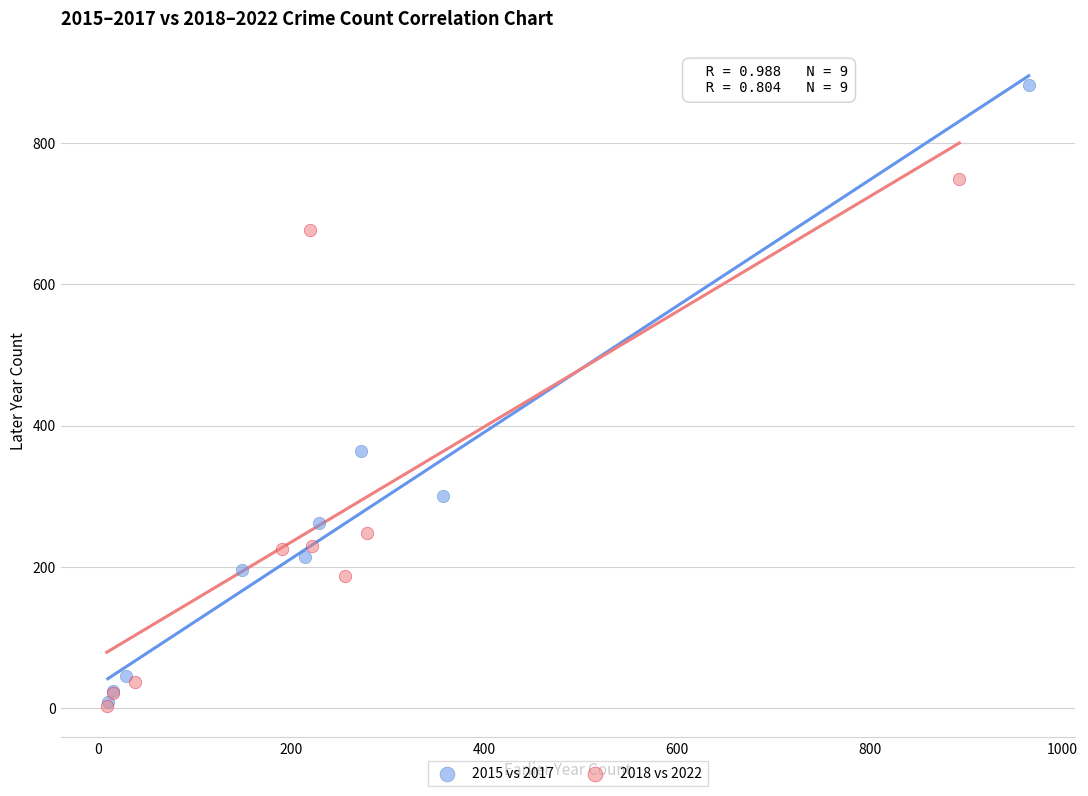

Which series has the widest spread of Y values?

2015 vs 2017